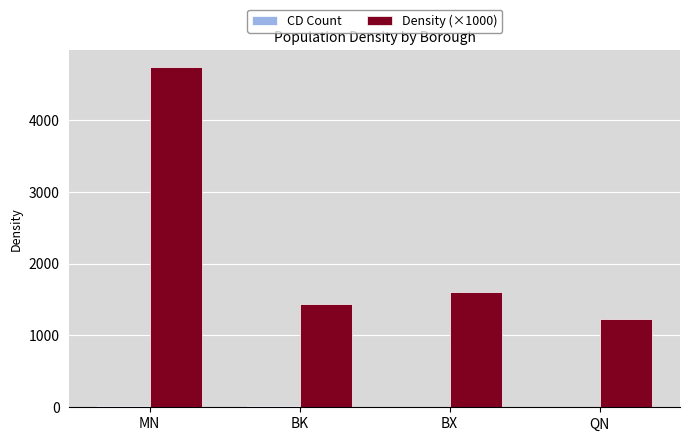

What is the sum of all Density (×1000) values?

9007.1